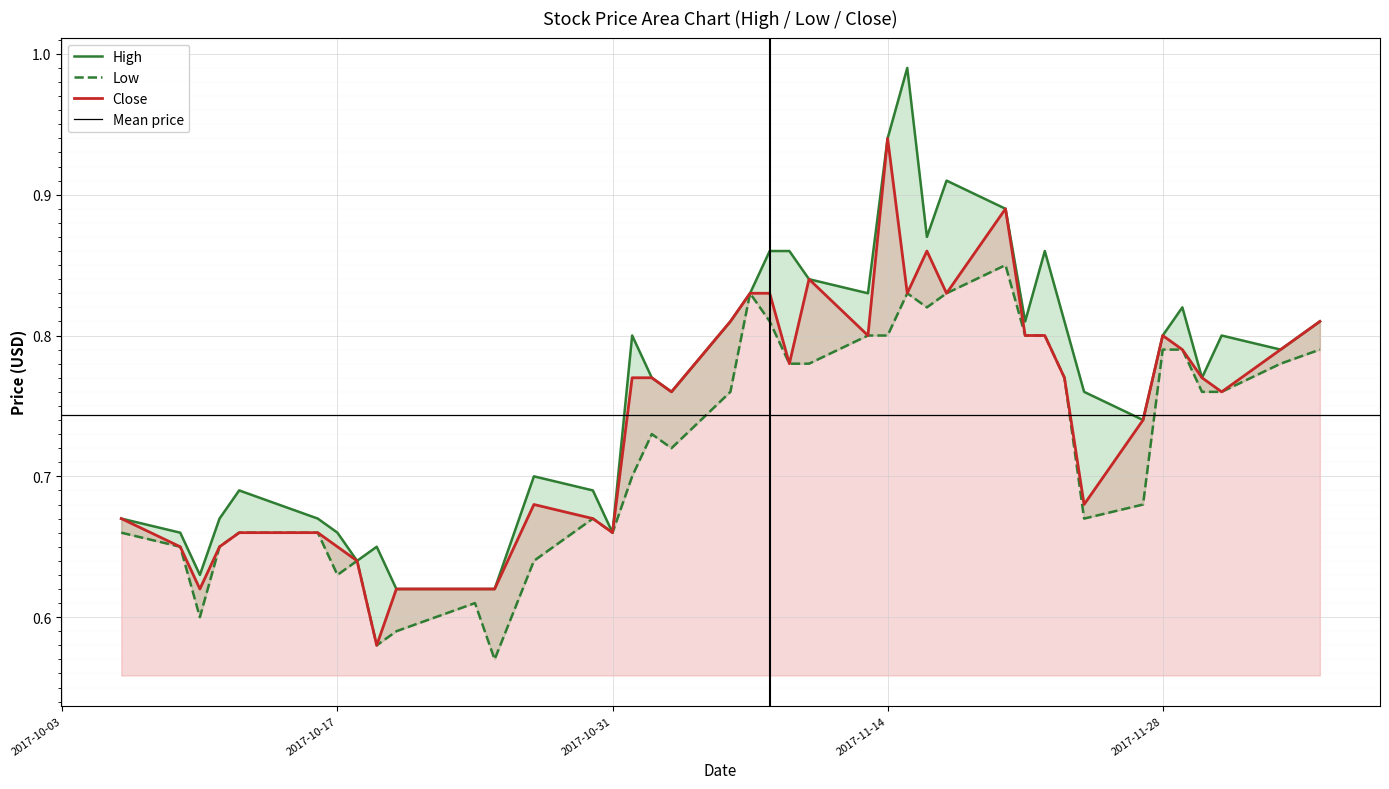

Reading right to left, extract all data points from this chart.

High: 0.8	0.8	0.8	0.8	0.8	0.8	0.7	0.8	0.8	0.9	0.8	0.9	0.9	0.9	1.0	0.9	0.8	0.8	0.9	0.9	0.8	0.8	0.8	0.8	0.8	0.7	0.7	0.7	0.6	0.6	0.6	0.7	0.6	0.7	0.7	0.7	0.7	0.6	0.7	0.7
Low: 0.8	0.8	0.8	0.8	0.8	0.8	0.7	0.7	0.8	0.8	0.8	0.8	0.8	0.8	0.8	0.8	0.8	0.8	0.8	0.8	0.8	0.8	0.7	0.7	0.7	0.7	0.7	0.6	0.6	0.6	0.6	0.6	0.6	0.6	0.7	0.7	0.7	0.6	0.7	0.7
Close: 0.8	0.8	0.8	0.8	0.8	0.8	0.7	0.7	0.8	0.8	0.8	0.9	0.8	0.9	0.8	0.9	0.8	0.8	0.8	0.8	0.8	0.8	0.8	0.8	0.8	0.7	0.7	0.7	0.6	0.6	0.6	0.6	0.6	0.7	0.7	0.7	0.7	0.6	0.7	0.7